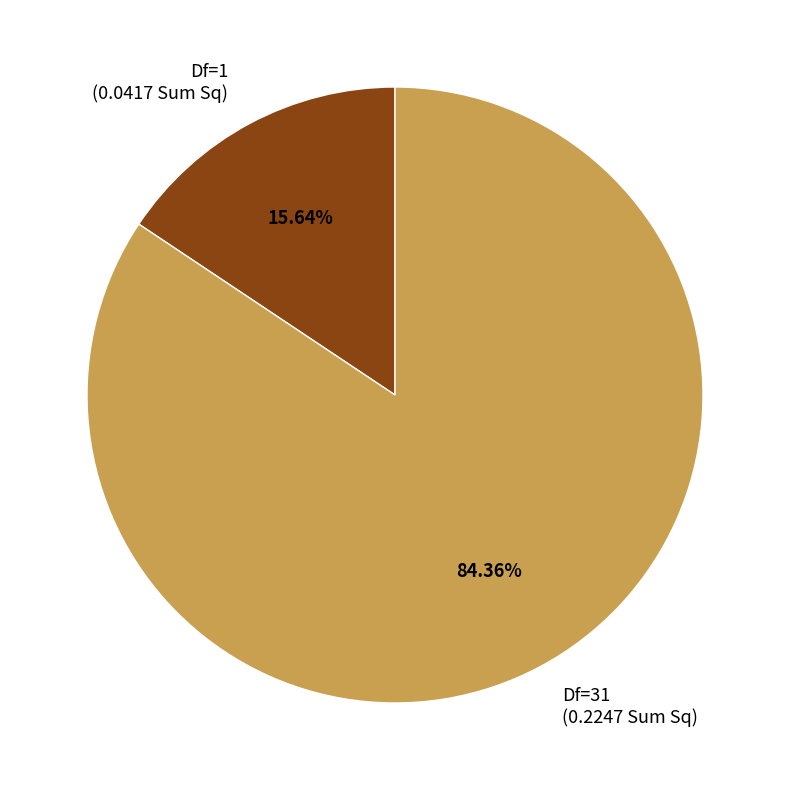

Which has a higher value, Df=1 (0.0417 Sum Sq) or Df=31 (0.2247 Sum Sq)?

Df=31 (0.2247 Sum Sq)